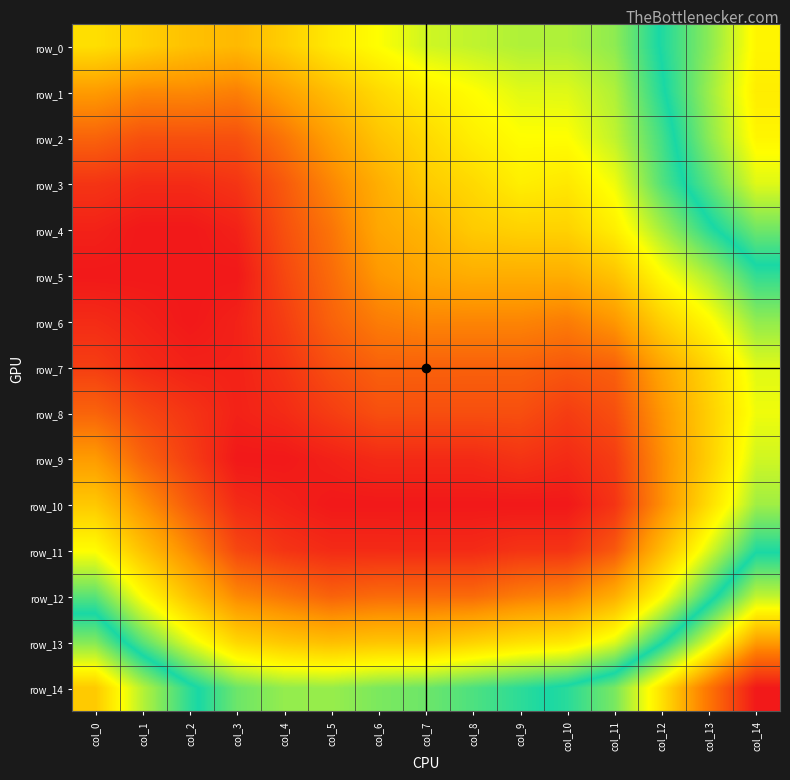

Reading left to right, what are all the values shown in this chart?

row_0: col_0=0.0	col_1=0.0	col_2=0.0	col_3=0.0	col_4=0.0	col_5=0.0	col_6=0.0	col_7=0.0	col_8=0.0	col_9=0.0	col_10=0.0	col_11=0.0	col_12=0.1	col_13=0.1	col_14=0.1
row_1: col_0=0.0	col_1=0.0	col_2=0.0	col_3=0.0	col_4=0.0	col_5=0.0	col_6=0.0	col_7=0.0	col_8=0.0	col_9=0.0	col_10=0.0	col_11=0.0	col_12=0.1	col_13=0.1	col_14=0.1
row_2: col_0=0.0	col_1=0.0	col_2=0.0	col_3=0.0	col_4=0.0	col_5=0.0	col_6=0.0	col_7=0.0	col_8=0.0	col_9=0.0	col_10=0.0	col_11=0.0	col_12=0.1	col_13=0.1	col_14=0.1
row_3: col_0=0.0	col_1=0.0	col_2=0.0	col_3=0.0	col_4=0.0	col_5=0.0	col_6=0.0	col_7=0.0	col_8=0.0	col_9=0.0	col_10=0.0	col_11=0.0	col_12=0.1	col_13=0.1	col_14=0.1
row_4: col_0=0.0	col_1=0.0	col_2=0.0	col_3=0.0	col_4=0.0	col_5=0.0	col_6=0.0	col_7=0.0	col_8=0.0	col_9=0.0	col_10=0.0	col_11=0.0	col_12=0.0	col_13=0.1	col_14=0.1
row_5: col_0=0.0	col_1=0.0	col_2=0.0	col_3=0.0	col_4=0.0	col_5=0.0	col_6=0.0	col_7=0.0	col_8=0.0	col_9=0.0	col_10=0.0	col_11=0.0	col_12=0.0	col_13=0.0	col_14=0.1
row_6: col_0=0.0	col_1=0.0	col_2=0.0	col_3=0.0	col_4=0.0	col_5=0.0	col_6=0.0	col_7=0.0	col_8=0.0	col_9=0.0	col_10=0.0	col_11=0.0	col_12=0.0	col_13=0.0	col_14=0.0
row_7: col_0=0.0	col_1=0.0	col_2=0.0	col_3=0.0	col_4=0.0	col_5=0.0	col_6=0.0	col_7=0.0	col_8=0.0	col_9=0.0	col_10=0.0	col_11=0.0	col_12=0.0	col_13=0.0	col_14=0.0
row_8: col_0=0.0	col_1=0.0	col_2=0.0	col_3=0.0	col_4=0.0	col_5=0.0	col_6=0.0	col_7=0.0	col_8=0.0	col_9=0.0	col_10=0.0	col_11=0.0	col_12=0.0	col_13=0.0	col_14=0.0
row_9: col_0=0.0	col_1=0.0	col_2=0.0	col_3=0.0	col_4=0.0	col_5=0.0	col_6=0.0	col_7=0.0	col_8=0.0	col_9=0.0	col_10=0.0	col_11=0.0	col_12=0.0	col_13=0.0	col_14=0.0
row_10: col_0=0.0	col_1=0.0	col_2=0.0	col_3=0.0	col_4=0.0	col_5=0.0	col_6=0.0	col_7=0.0	col_8=0.0	col_9=0.0	col_10=0.0	col_11=0.0	col_12=0.0	col_13=0.0	col_14=0.0
row_11: col_0=0.0	col_1=0.0	col_2=0.0	col_3=0.0	col_4=0.0	col_5=0.0	col_6=0.0	col_7=0.0	col_8=0.0	col_9=0.0	col_10=0.0	col_11=0.0	col_12=0.0	col_13=0.0	col_14=0.1
row_12: col_0=0.1	col_1=0.0	col_2=0.0	col_3=0.0	col_4=0.0	col_5=0.0	col_6=0.0	col_7=0.0	col_8=0.0	col_9=0.0	col_10=0.0	col_11=0.0	col_12=0.0	col_13=0.1	col_14=0.1
row_13: col_0=0.1	col_1=0.1	col_2=0.0	col_3=0.0	col_4=0.0	col_5=0.0	col_6=0.0	col_7=0.0	col_8=0.0	col_9=0.0	col_10=0.0	col_11=0.0	col_12=0.1	col_13=0.1	col_14=0.1
row_14: col_0=0.1	col_1=0.1	col_2=0.1	col_3=0.1	col_4=0.0	col_5=0.0	col_6=0.0	col_7=0.1	col_8=0.1	col_9=0.1	col_10=0.1	col_11=0.1	col_12=0.1	col_13=0.1	col_14=0.1